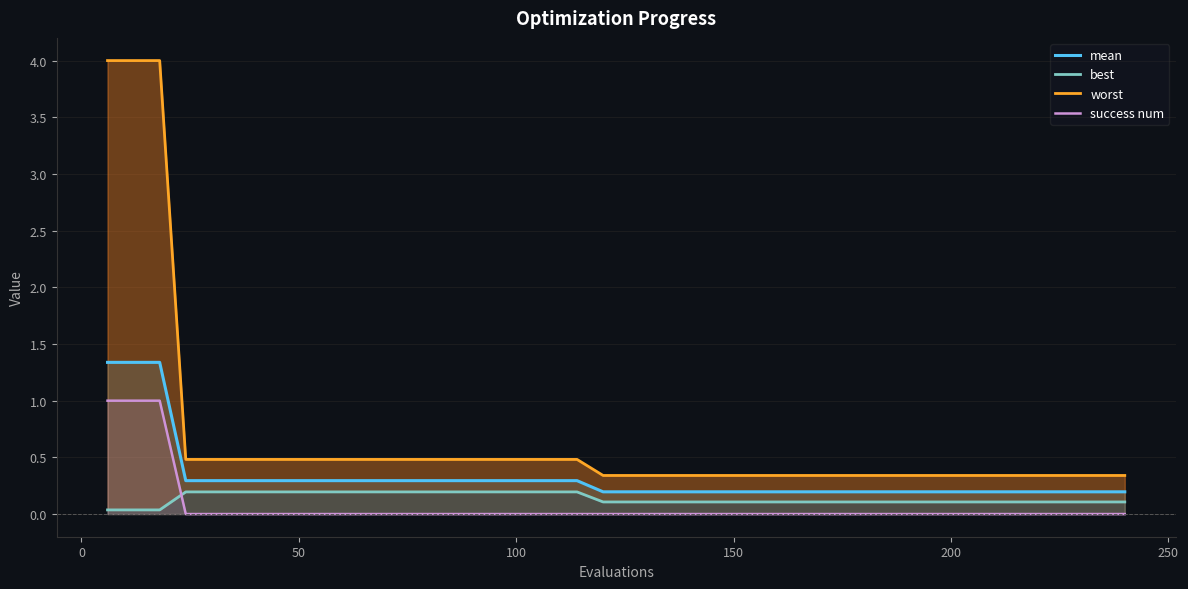

True or false: worst and success num intersect in this chart.

False